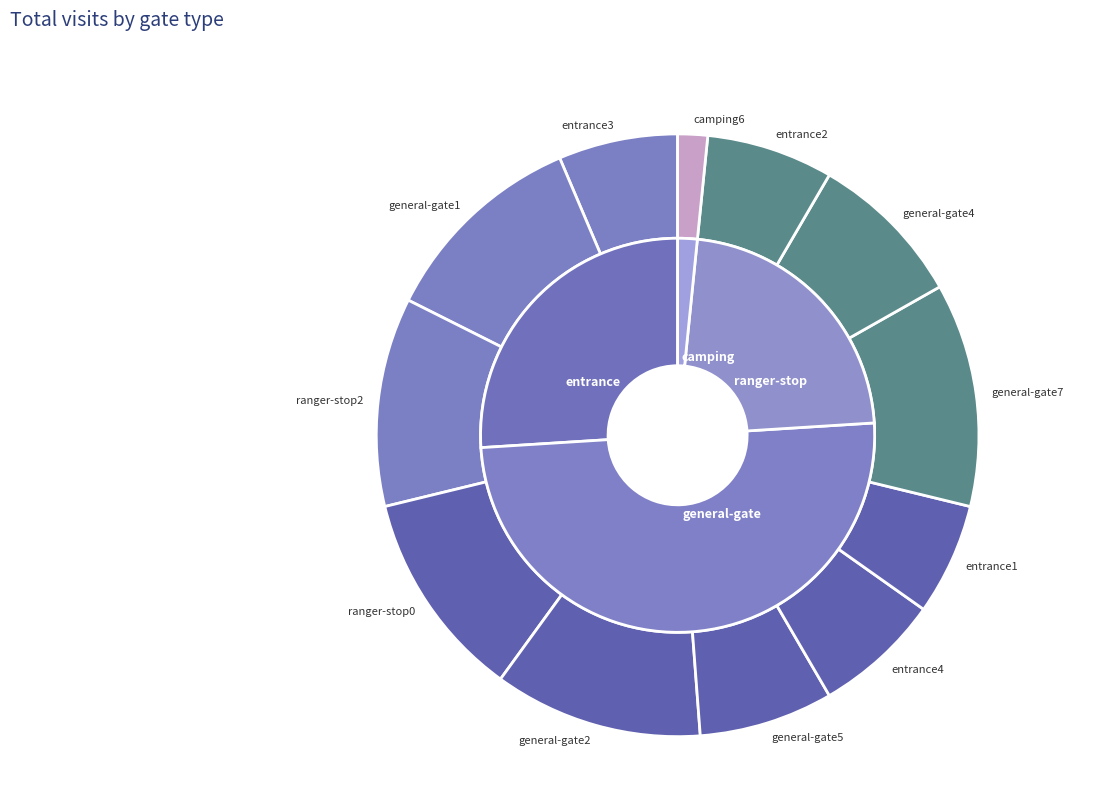

How many segments does this pie chart have?

12